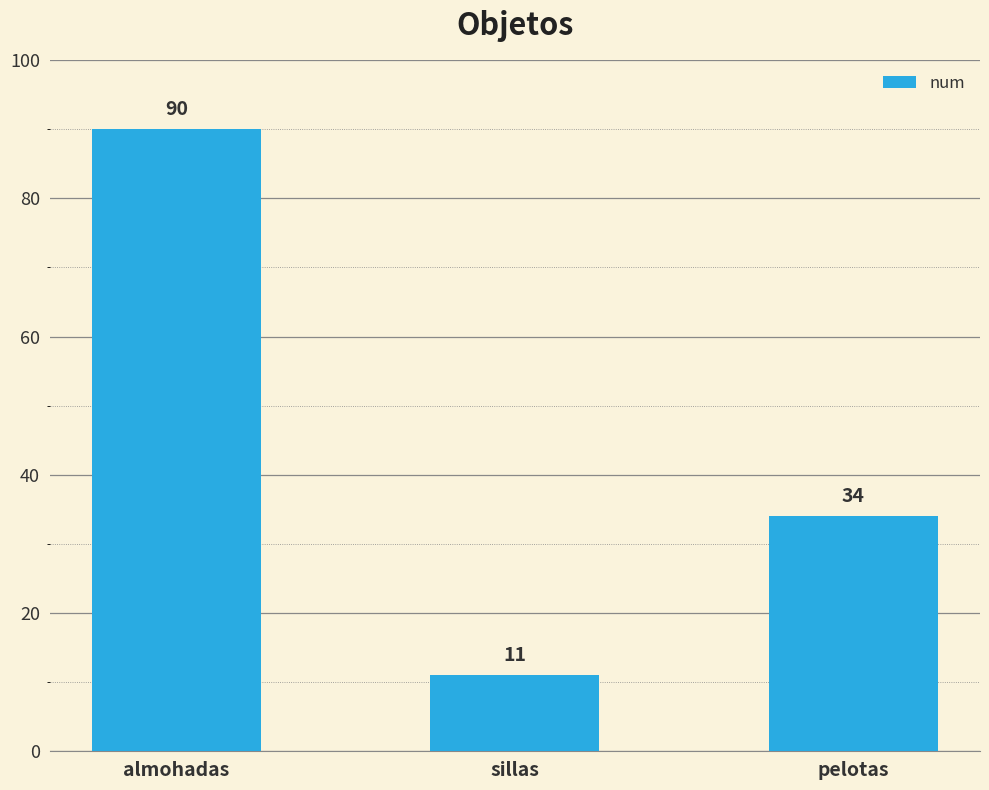

How many bars are there in total?

3